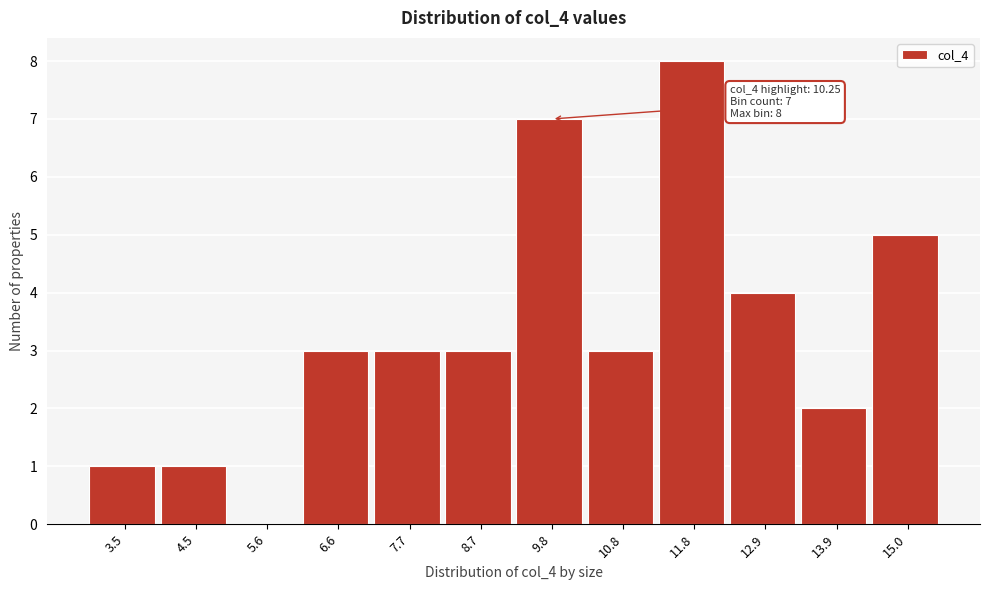

Reading left to right, transcribe all the data shown in this chart.

3.5=1	4.5=1	5.6=0	6.6=3	7.7=3	8.7=3	9.8=7	10.8=3	11.8=8	12.9=4	13.9=2	15.0=5